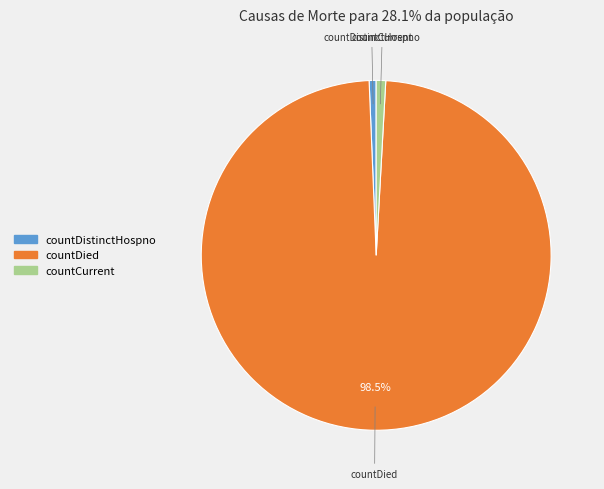

Does any single category account for the majority?

Yes